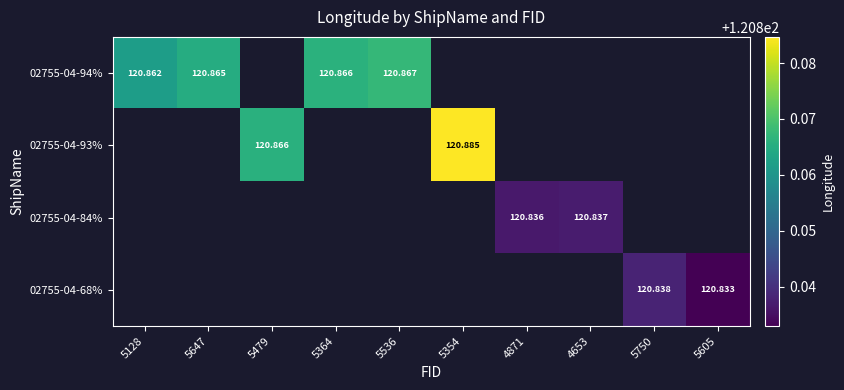

Is the value of 02755-04-94% at 5128 greater than the value of 02755-04-84% at 4871?

Yes